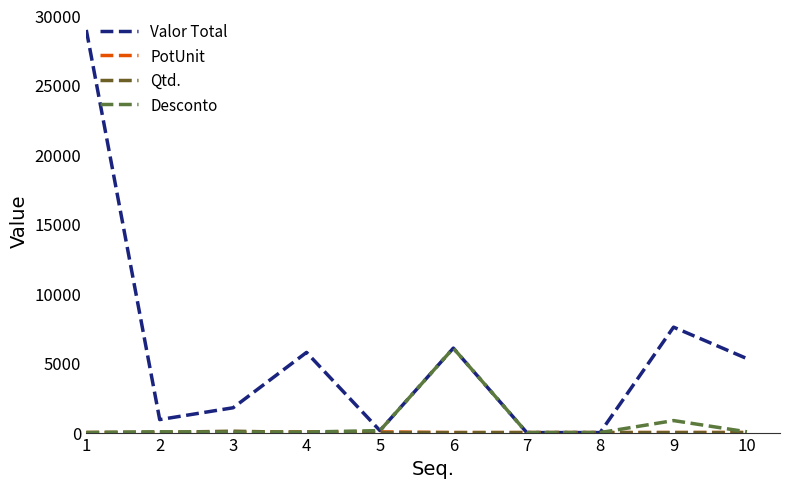

What is the difference between the maximum and minimum values in the Valor Total series?

29000.0